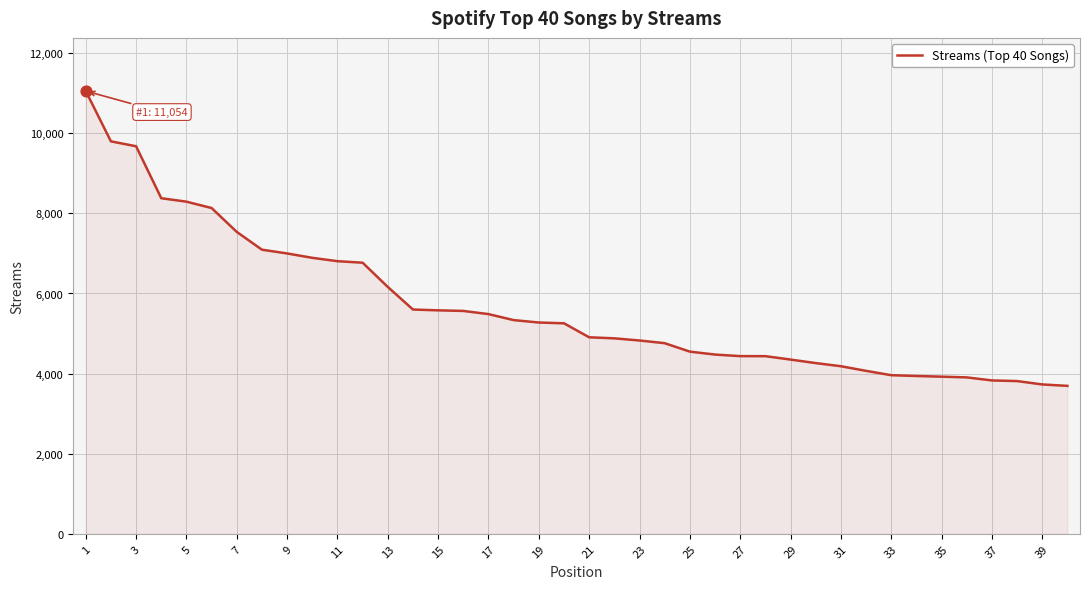

What is the difference between the maximum and minimum values?

7361